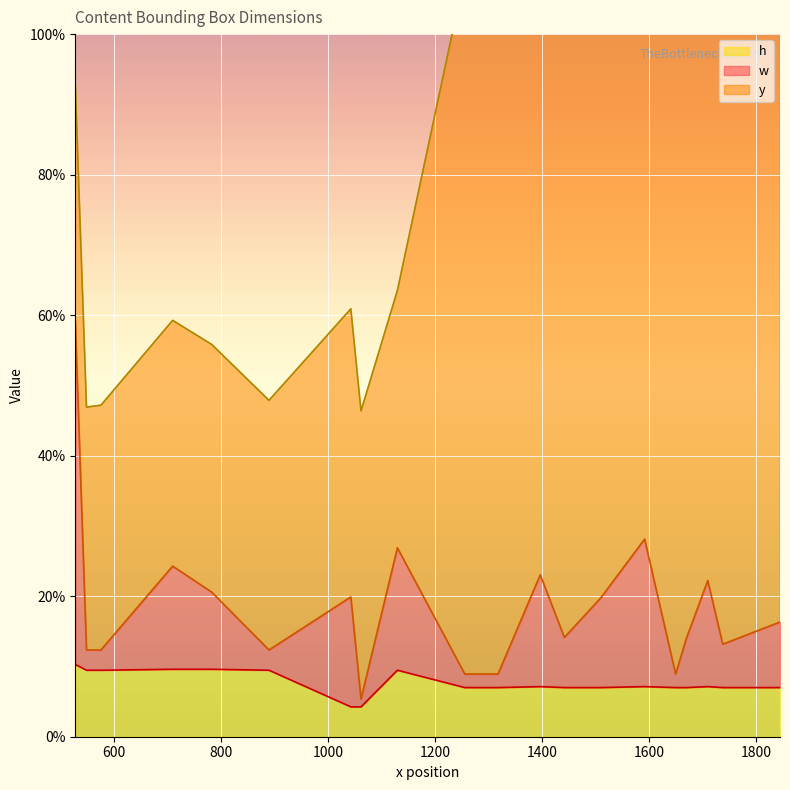

Does the chart display data point markers on the line(s)?

No